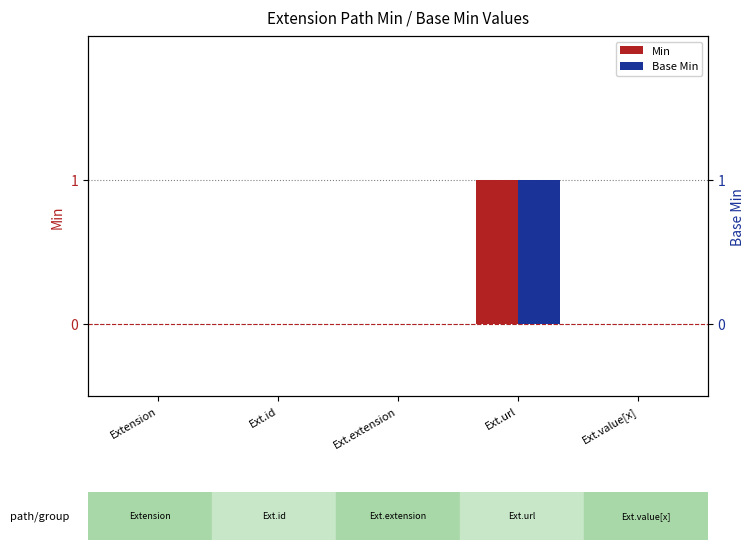

Rank the series by their maximum value, from highest to lowest.

Min, Base Min